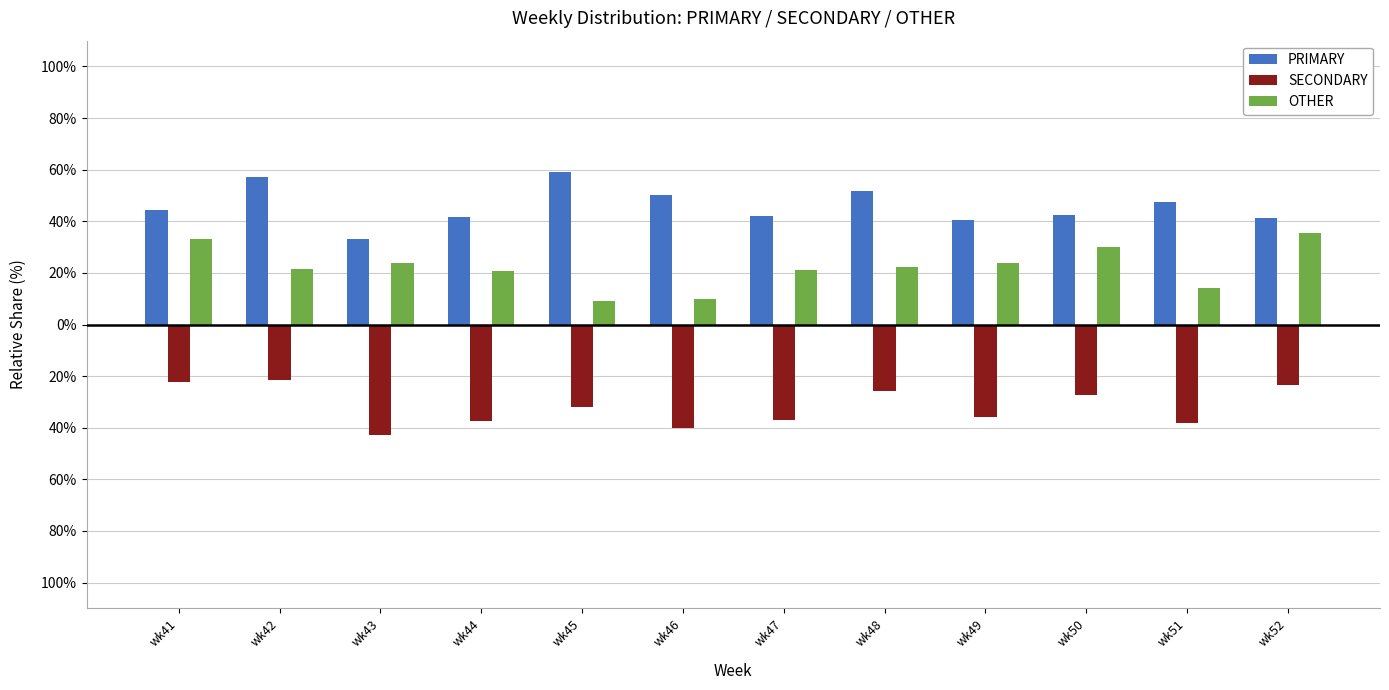

At which category is the sum across all series the highest?

wk42